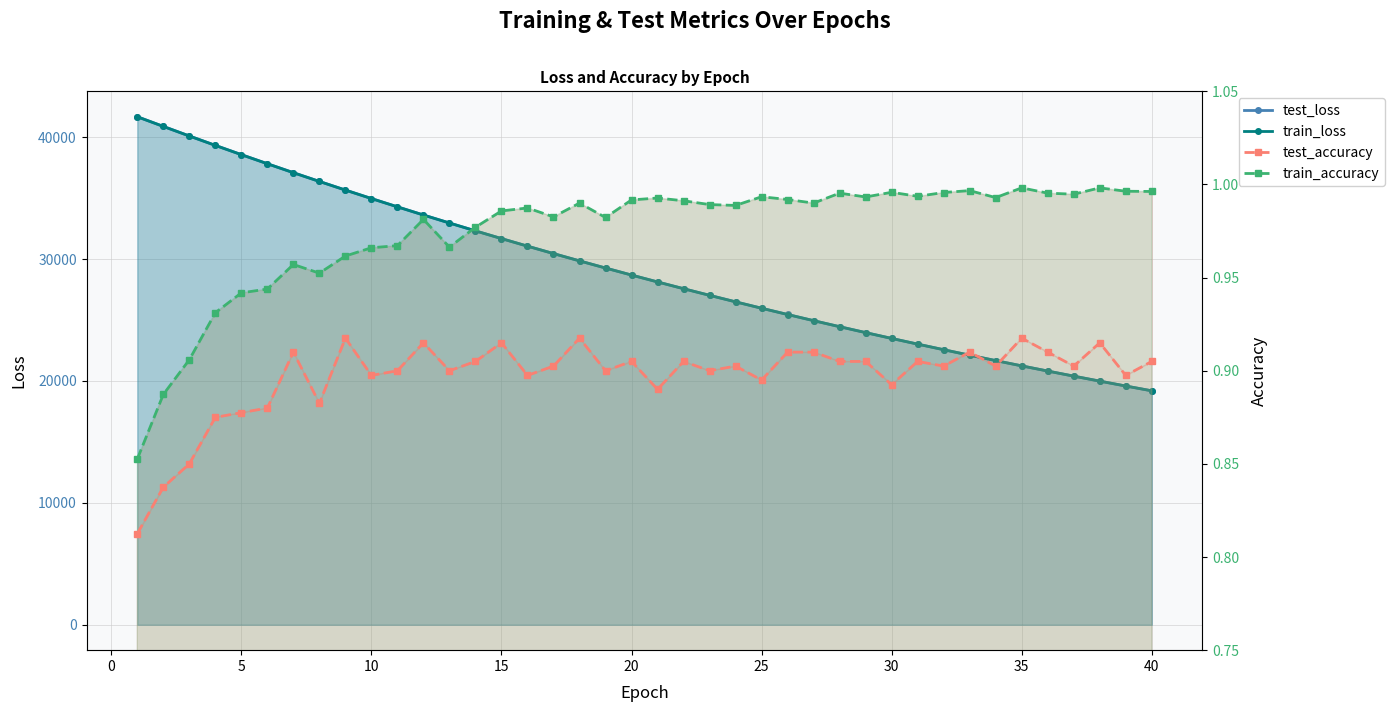

What is the maximum value shown in the chart?

41678.0